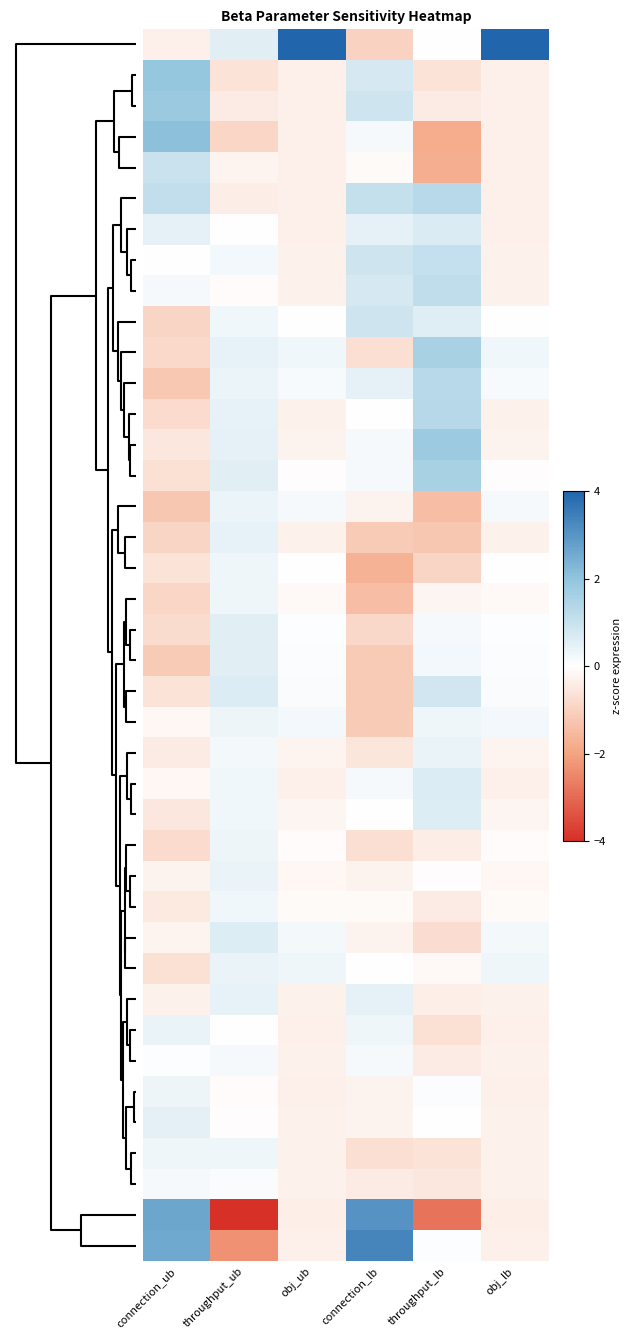

How many categories are shown in the chart?

6